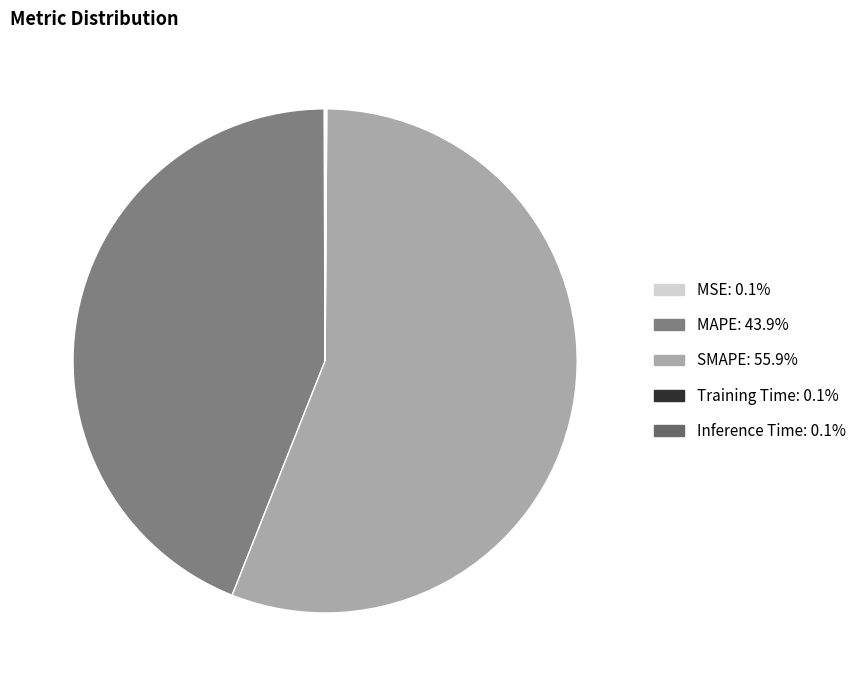

Is it true that Training Time is 0% of the pie?

True